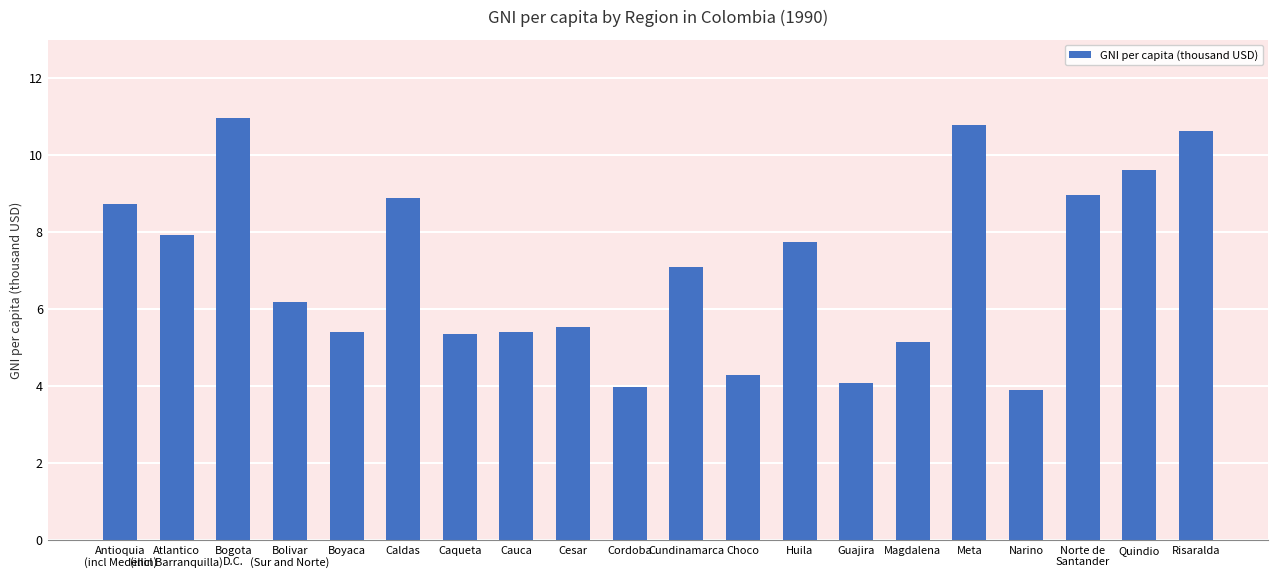

What is the change in value from Caqueta to Narino?

-1.5